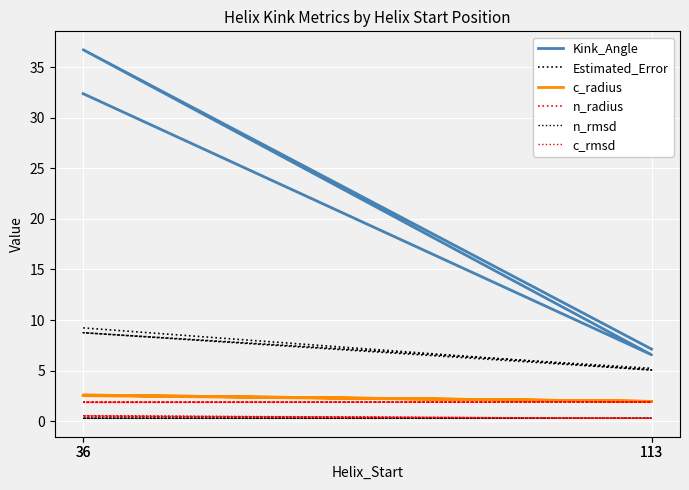

What are all the series names shown in the legend?

Kink_Angle, Estimated_Error, c_radius, n_radius, n_rmsd, c_rmsd